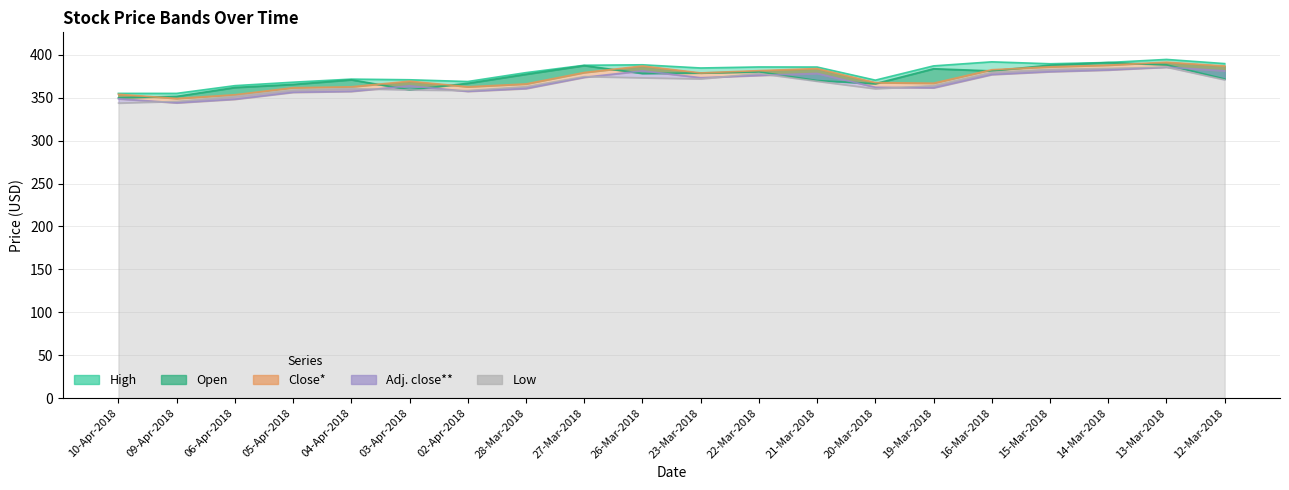

Does the chart display data point markers on the line(s)?

No